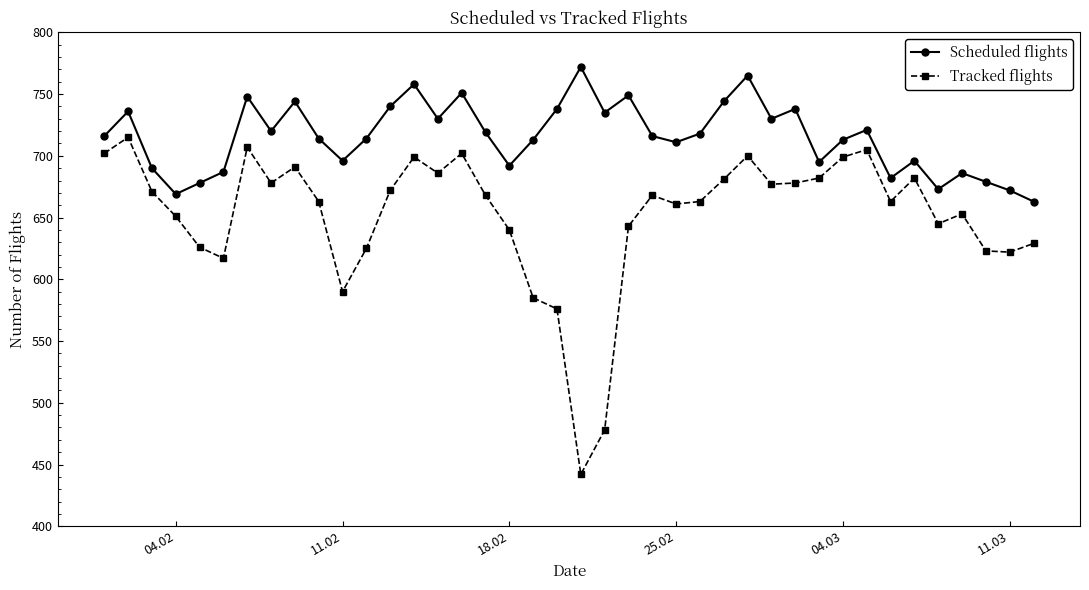

List the series in order of their overall mean, lowest first.

Tracked flights, Scheduled flights